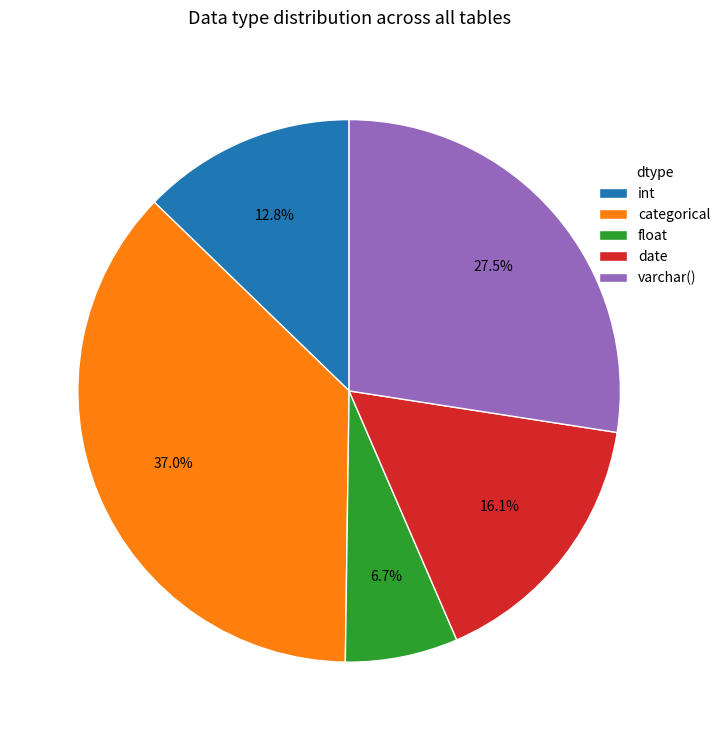

To the nearest percent, what portion does float represent?

7%